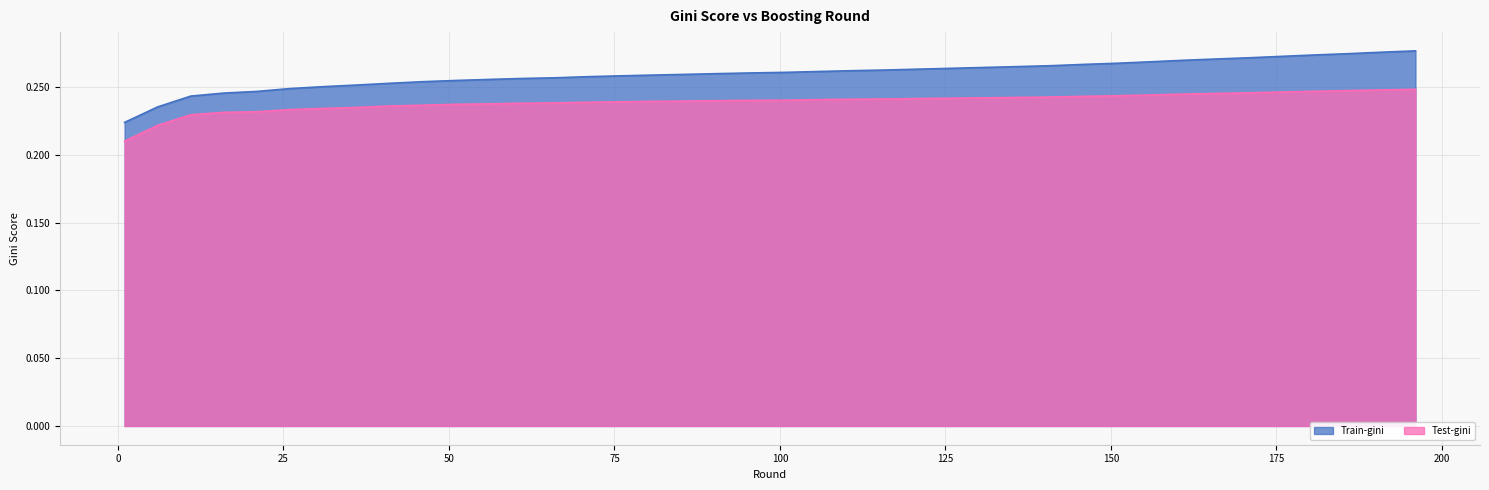

Where is Train-gini nearest to the value 0?

1